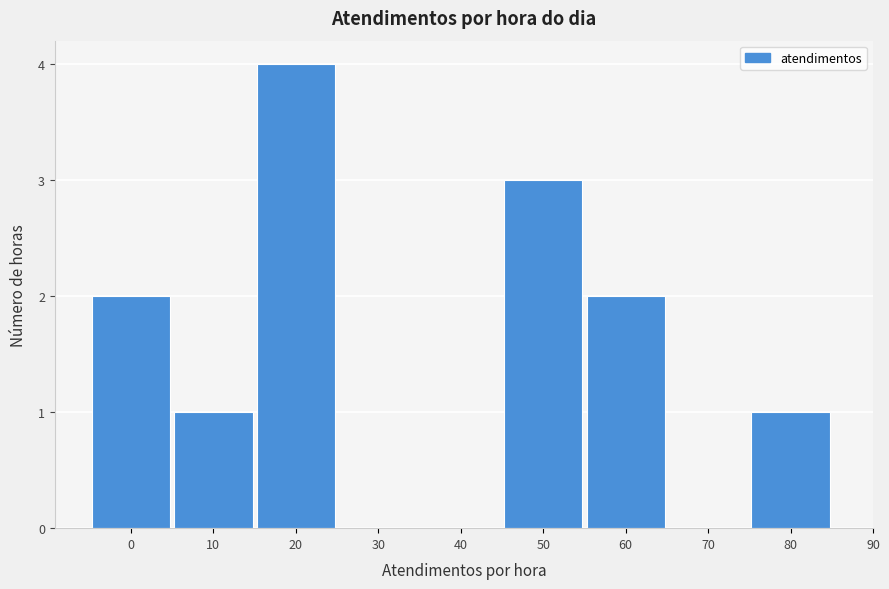

Reading left to right, extract all data points from this chart.

0=2	10=1	20=4	30=0	40=0	50=3	60=2	70=0	80=1